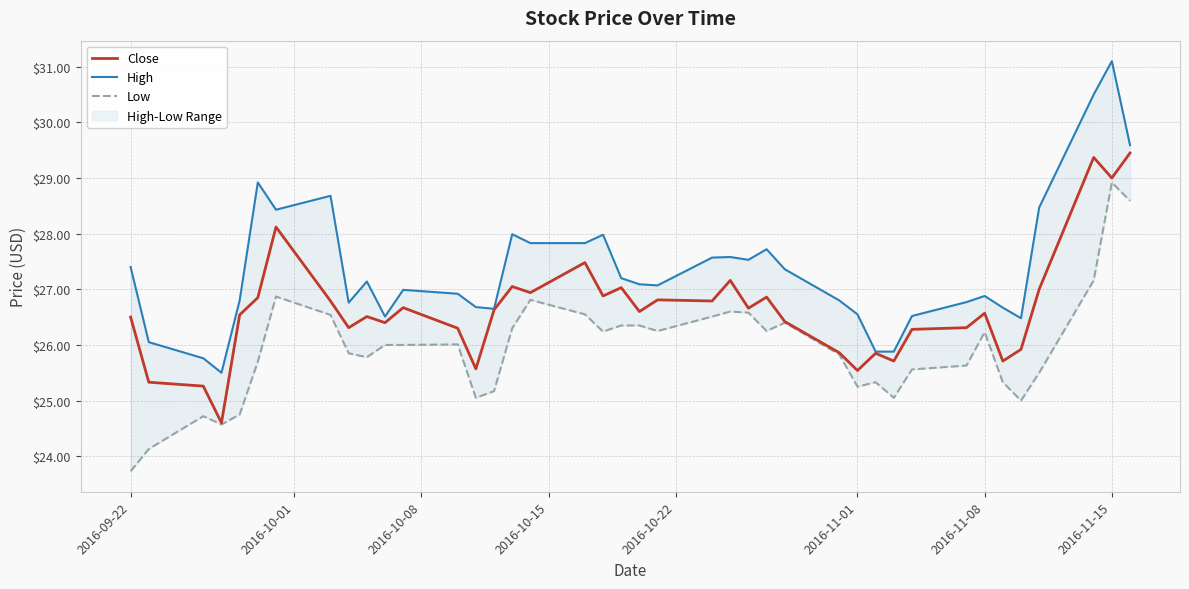

Which series has the largest range (max minus min)?

High